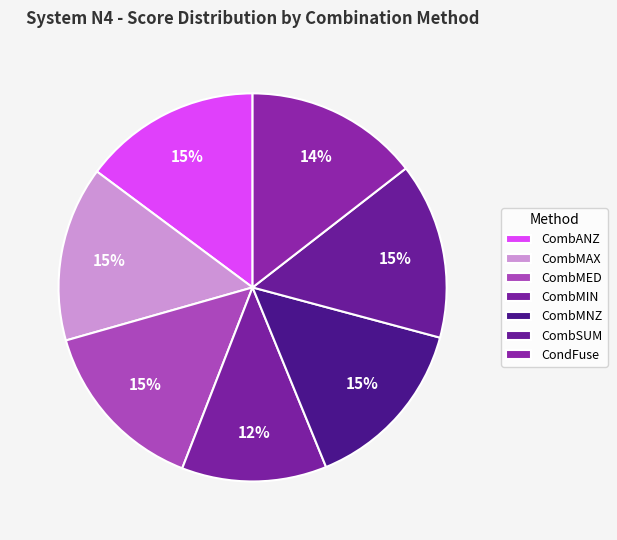

Count the number of slices in the pie.

7